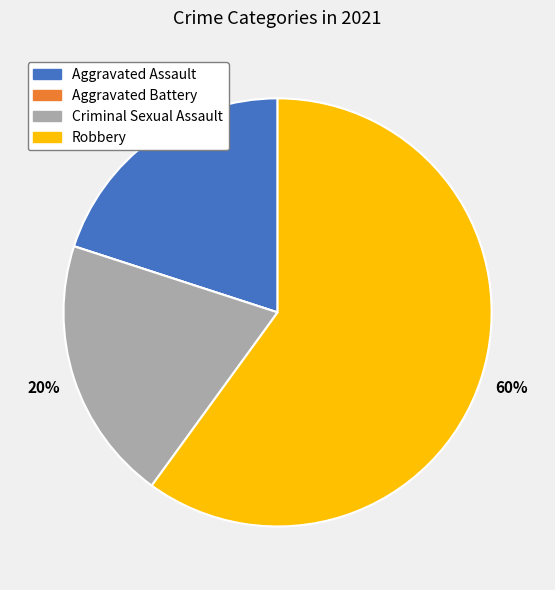

Is it true that Aggravated Assault is 20% of the pie?

True